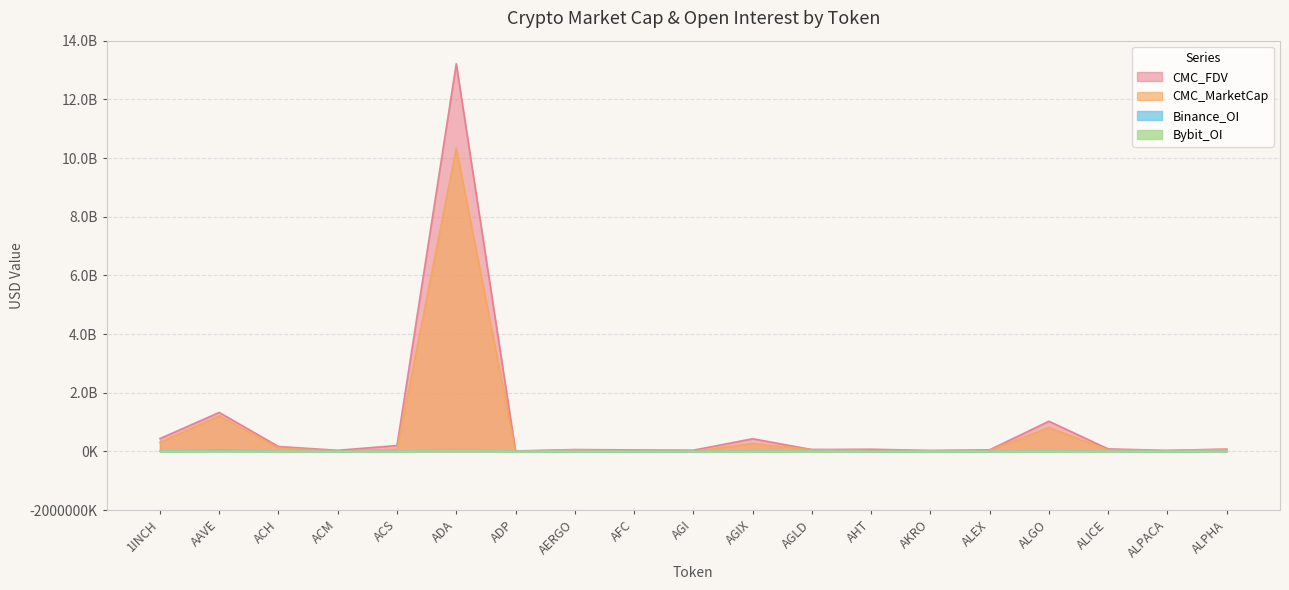

Reading left to right, list all the values displayed in this chart.

CMC_MarketCap: 1INCH=304362660.9	AAVE=1211223764.5	ACH=114500560.6	ACM=10963441.0	ACS=70262934.2	ADA=10346288059.8	ADP=2795823.4	AERGO=55349688.5	AFC=5779061.1	AGI=5863483.1	AGIX=267448430.5	AGLD=62182633.7	AHT=29045748.9	AKRO=27274346.1	ALEX=32784487.9	ALGO=814949838.2	ALICE=49967137.3	ALPACA=26662810.3	ALPHA=64739691.4
CMC_FDV: 1INCH=437479532.2	AAVE=1328183491.9	ACH=165964589.1	ACM=36990707.9	ACS=200079039.0	ADA=13214020759.1	ADP=14874056.2	AERGO=62190661.3	AFC=49062095.8	AGI=40275017.3	AGIX=431456376.3	AGLD=62182633.7	AHT=73119540.0	AKRO=30979471.4	ALEX=54056117.2	ALGO=1028275825.0	ALICE=84345665.2	ALPACA=33296329.6	ALPHA=78758748.6
Binance_OI: 1INCH=8529999.0	AAVE=45782408.0	ACH=4476284.0	ACM=0.0	ACS=0.0	ADA=47707871.0	ADP=0.0	AERGO=0.0	AFC=0.0	AGI=0.0	AGIX=7954943.0	AGLD=11854075.0	AHT=0.0	AKRO=0.0	ALEX=0.0	ALGO=12246581.0	ALICE=4030118.0	ALPACA=0.0	ALPHA=4301062.0
Bybit_OI: 1INCH=2787019.0	AAVE=7886206.0	ACH=822969.0	ACM=0.0	ACS=0.0	ADA=26767041.0	ADP=0.0	AERGO=0.0	AFC=0.0	AGI=0.0	AGIX=3126662.0	AGLD=3801319.0	AHT=0.0	AKRO=1946959.0	ALEX=0.0	ALGO=4816436.0	ALICE=983532.0	ALPACA=1433255.0	ALPHA=1007019.0